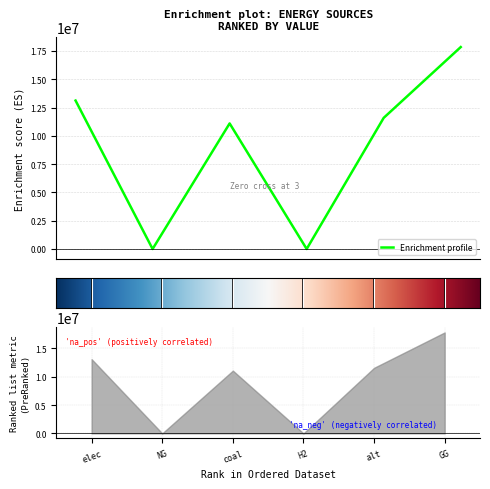

How many data points does each series have?

6